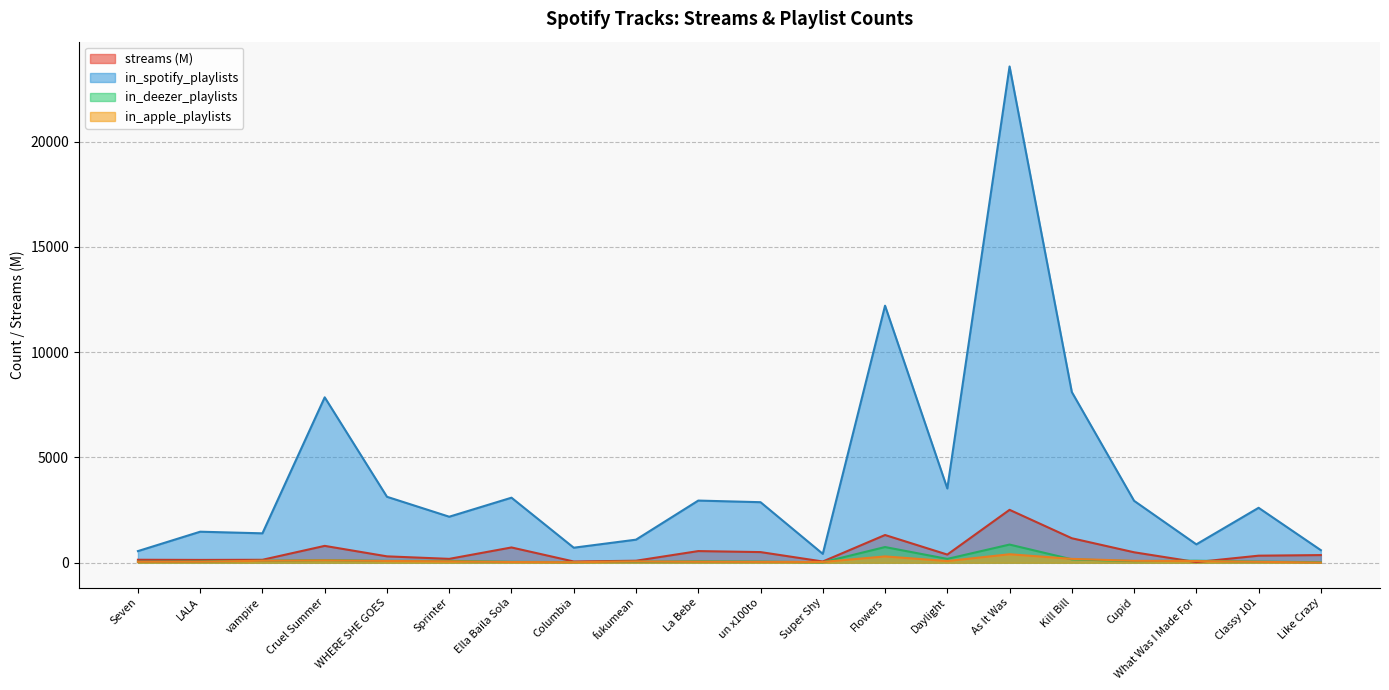

How many lines are shown in the chart?

4